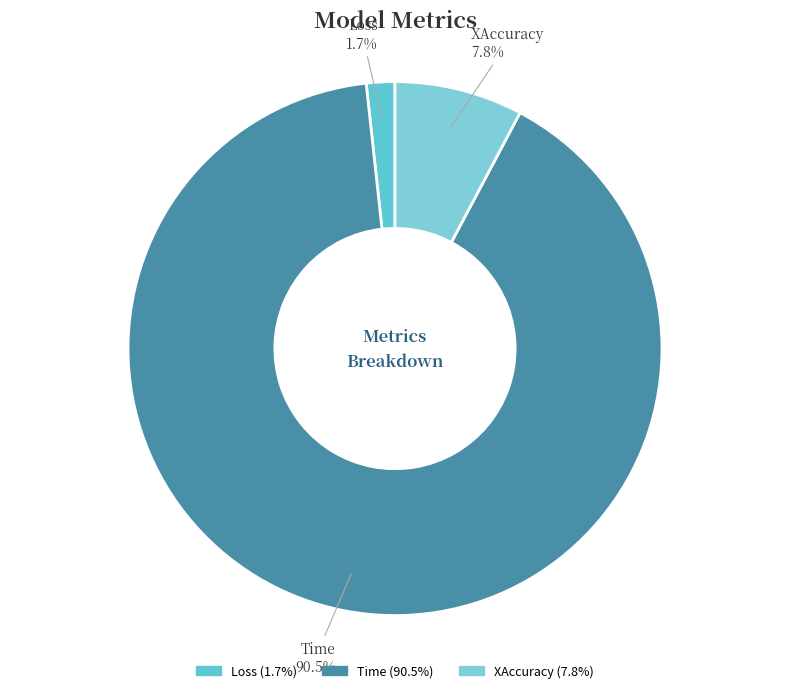

Count the number of slices in the pie.

3